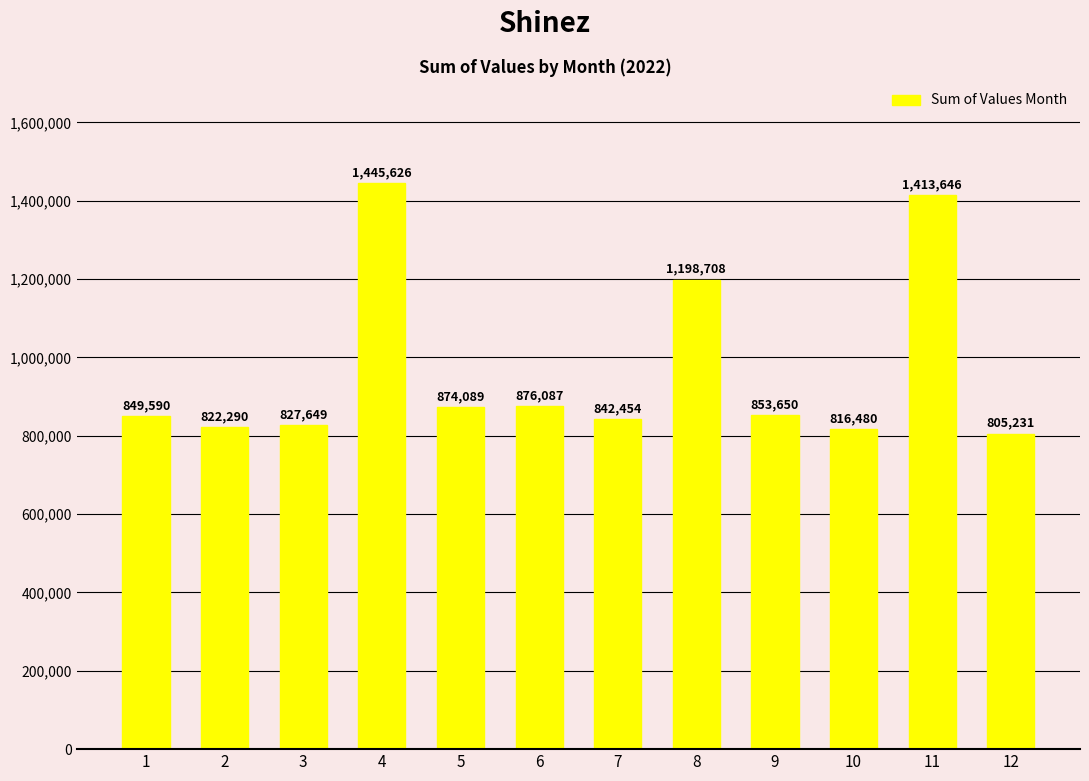

What is the change in value from 2 to 7?

+20164